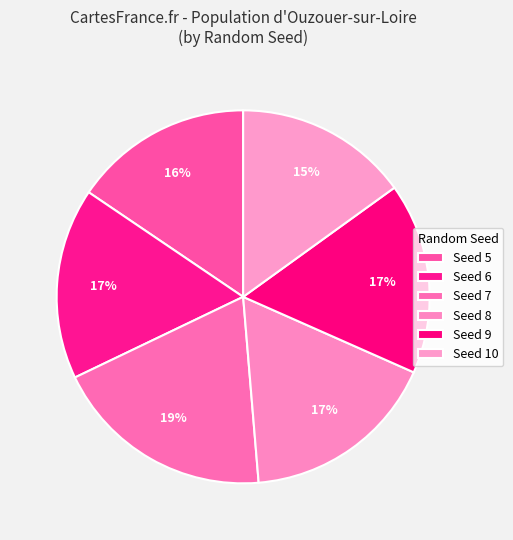

Which category has the biggest portion of the pie?

7